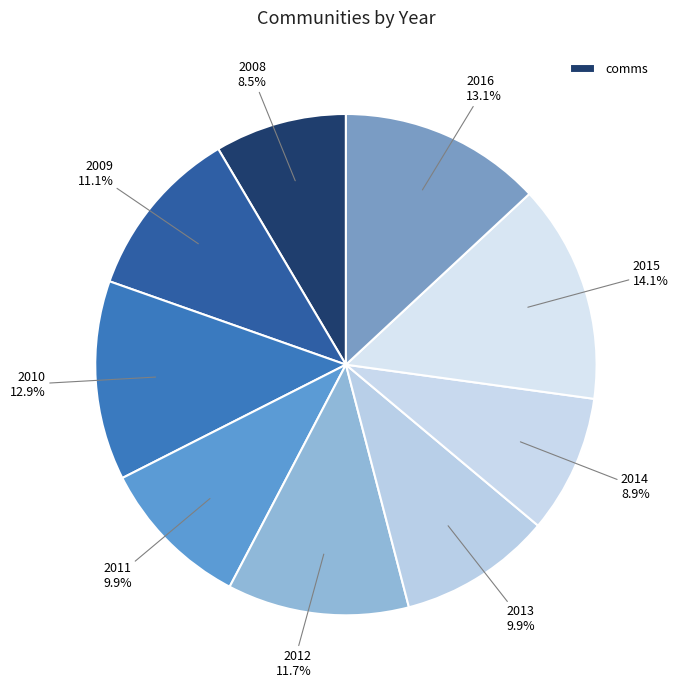

How many segments does this pie chart have?

9